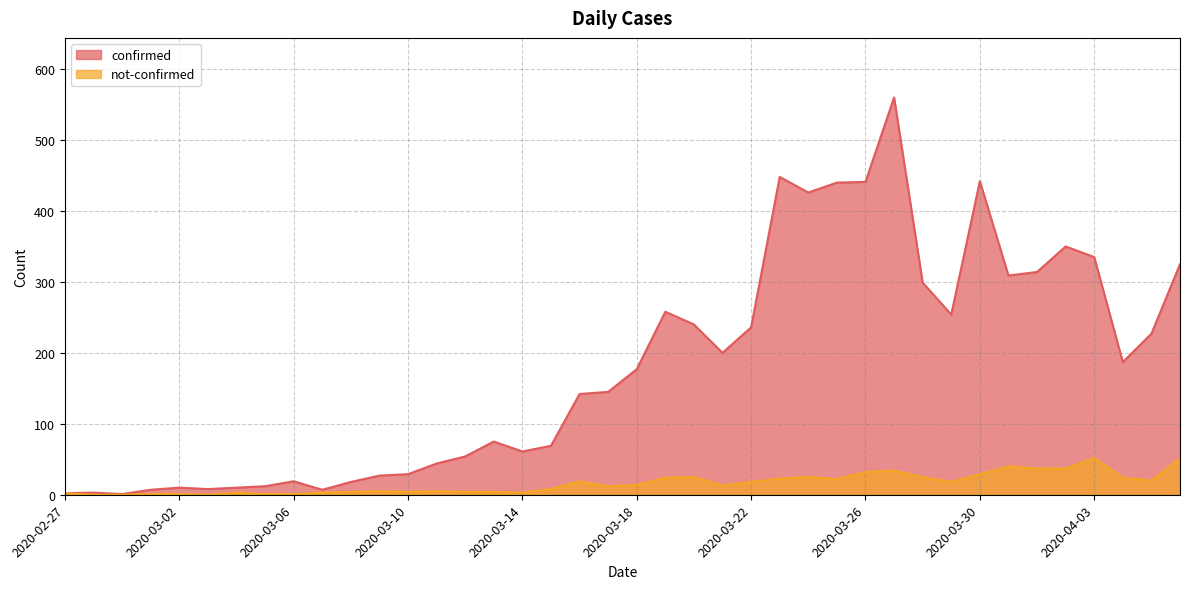

What value does the confirmed series have at 2020-03-31, to the nearest 10?

310